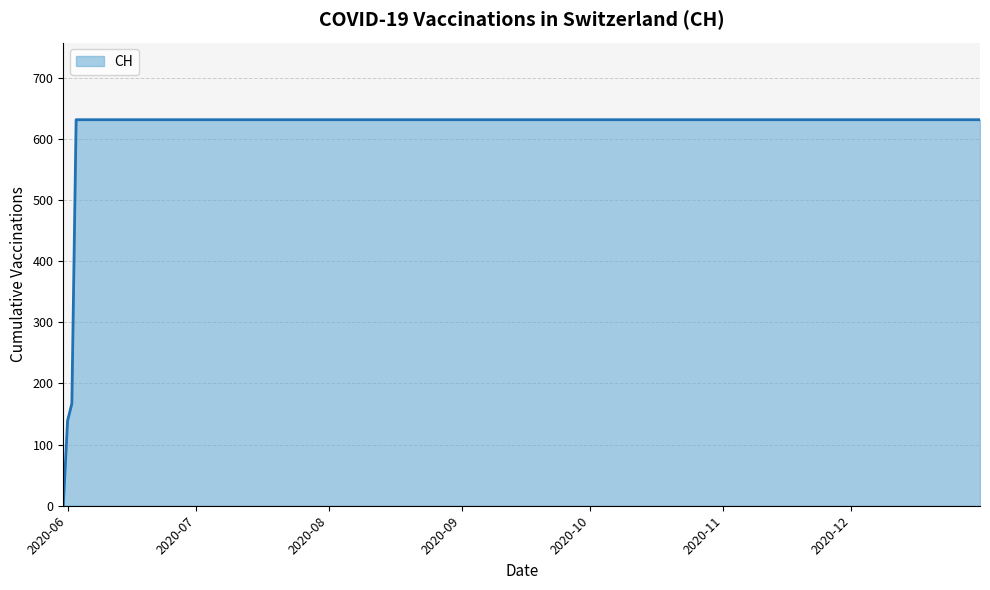

What is the difference between the maximum and minimum values?

631